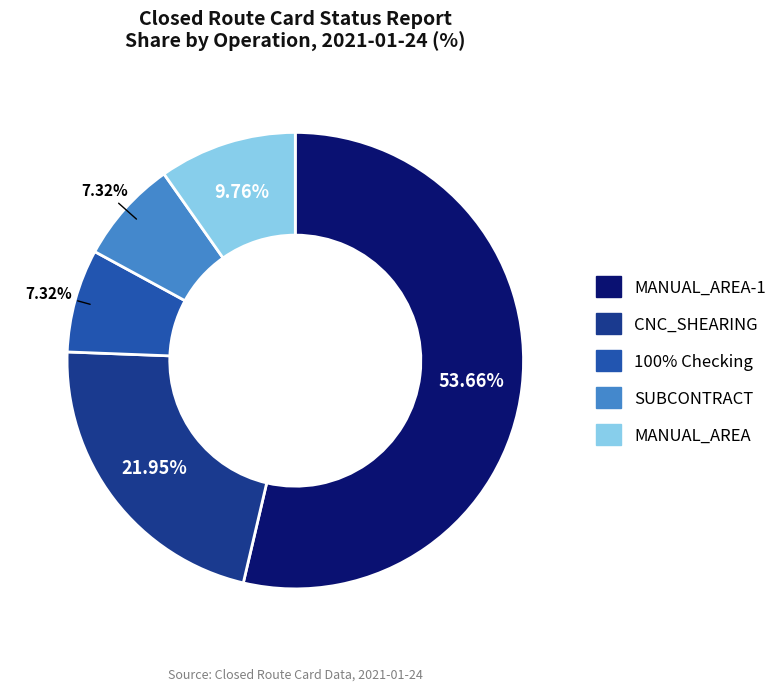

Does any single category account for the majority?

Yes